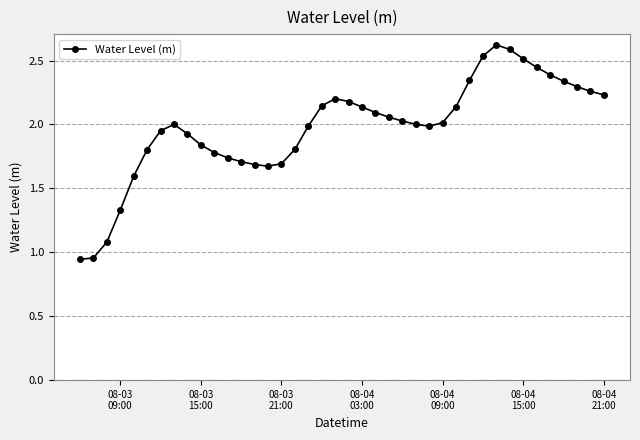

What is the difference between the second highest and second lowest values?

1.6